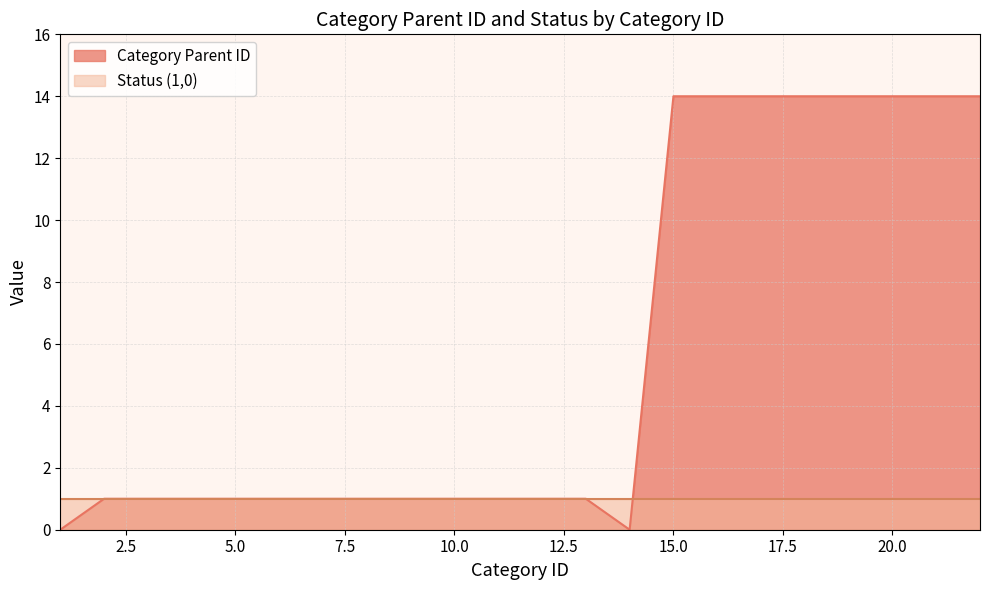

How many lines are shown in the chart?

2